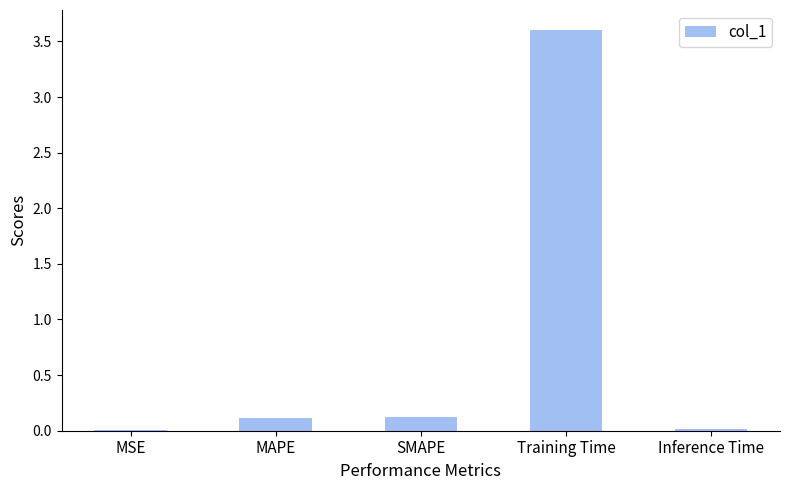

Which category has the highest value across all series?

Training Time